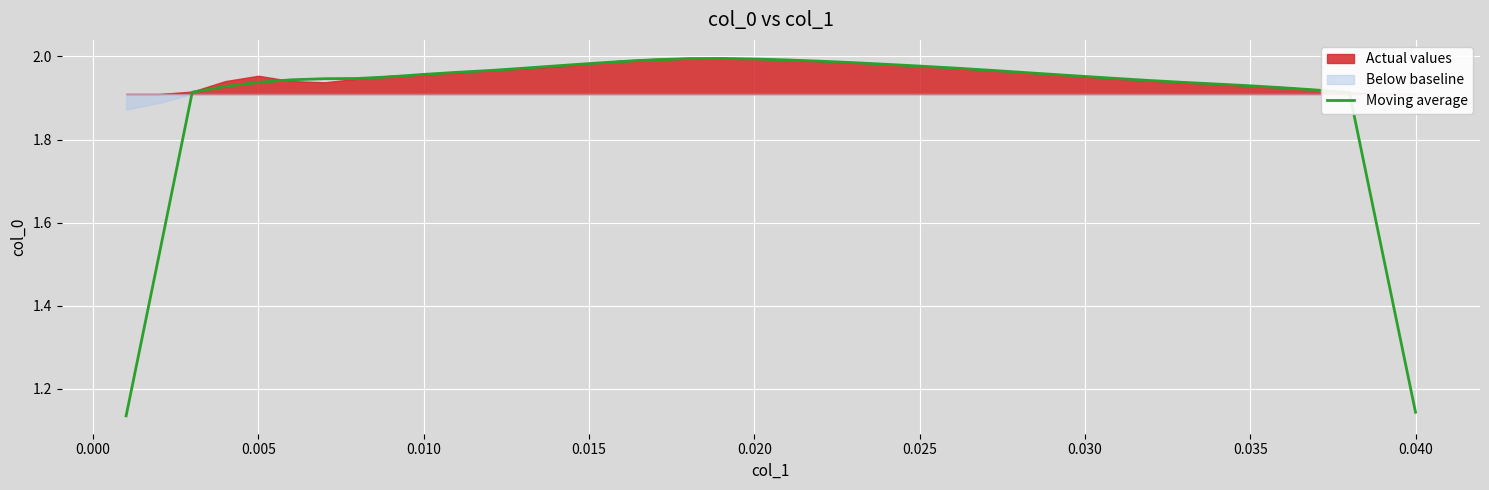

Reading left to right, what are all the values shown in this chart?

1.1	1.5	1.9	1.9	1.9	1.9	1.9	1.9	2.0	2.0	2.0	2.0	2.0	2.0	2.0	2.0	2.0	2.0	2.0	2.0	2.0	2.0	2.0	2.0	2.0	2.0	2.0	2.0	2.0	2.0	1.9	1.9	1.9	1.9	1.9	1.9	1.9	1.9	1.5	1.1